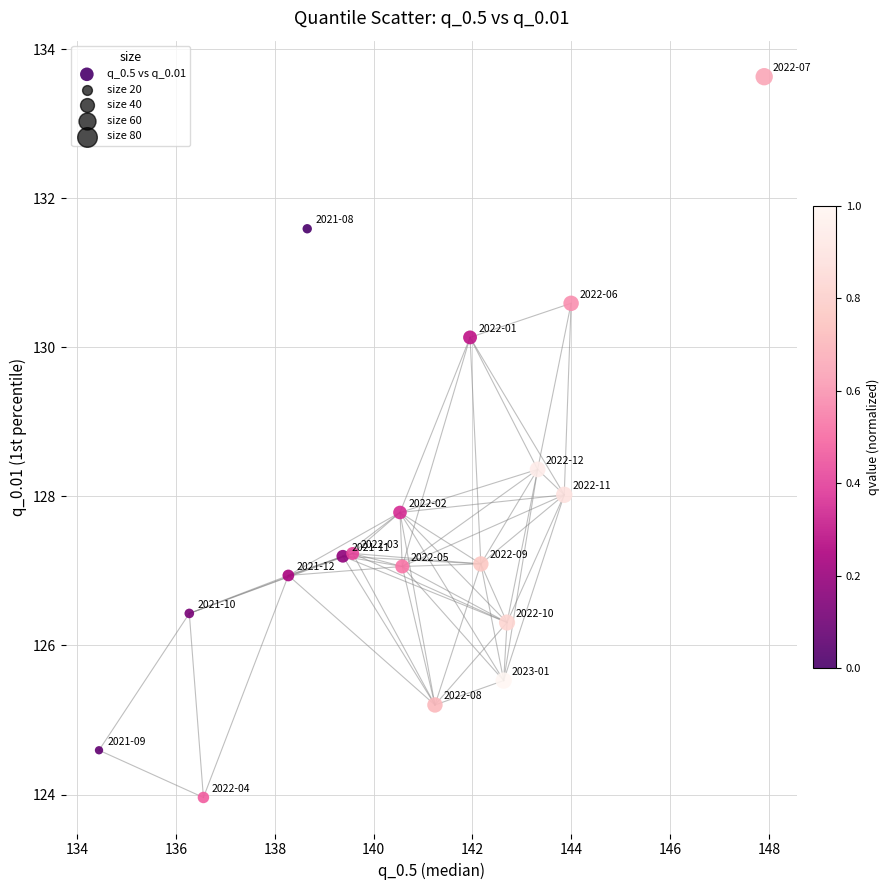

What is the range of X values (max minus min)?

13.5